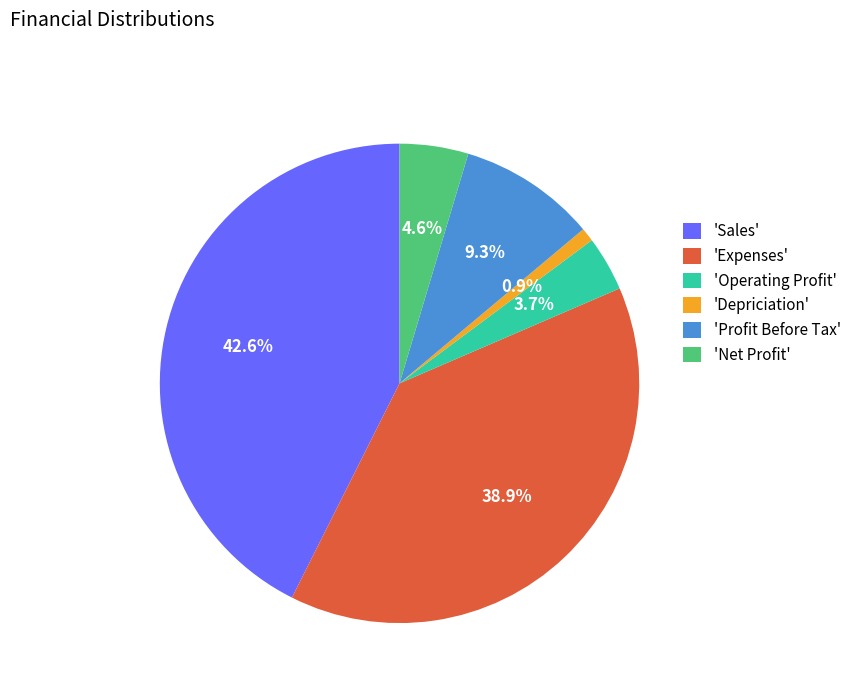

How many slices are in this pie chart?

6